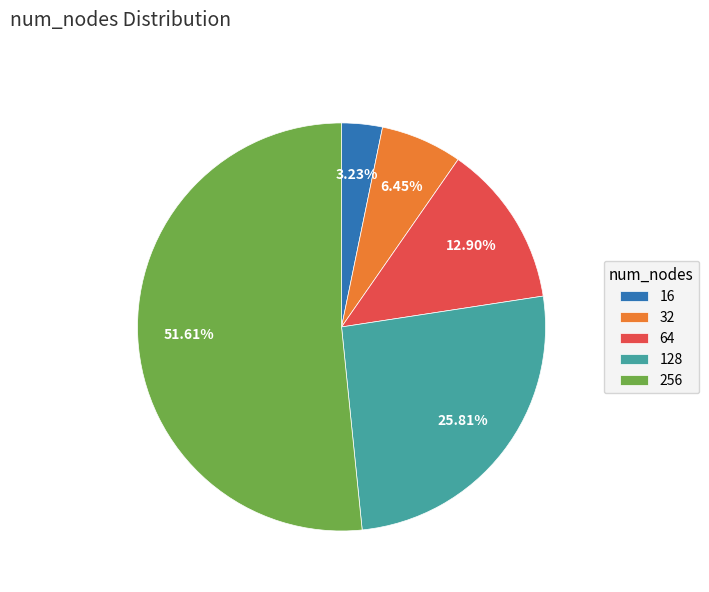

The 128 slice represents 18% of the pie. True or false?

False